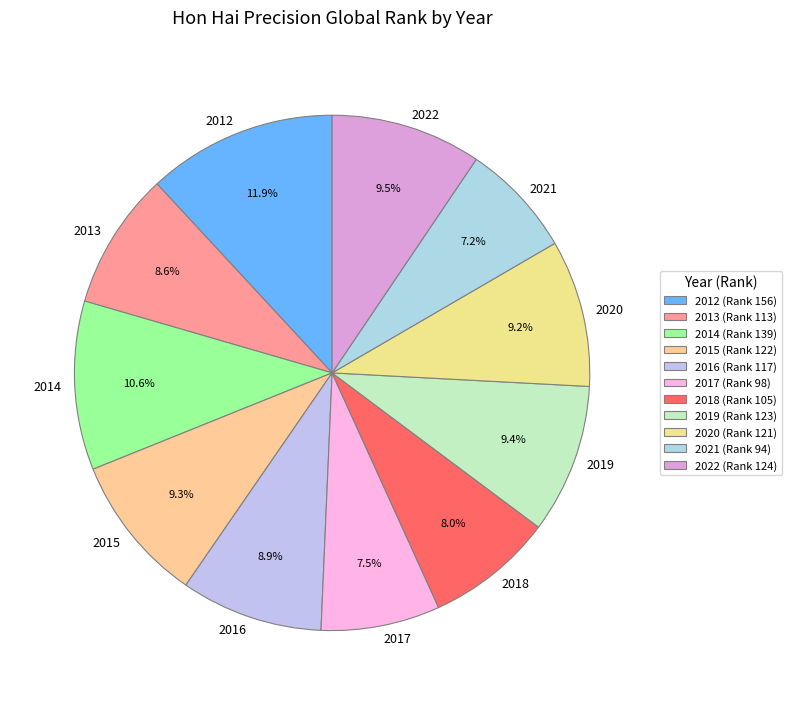

How many slices are in this pie chart?

11